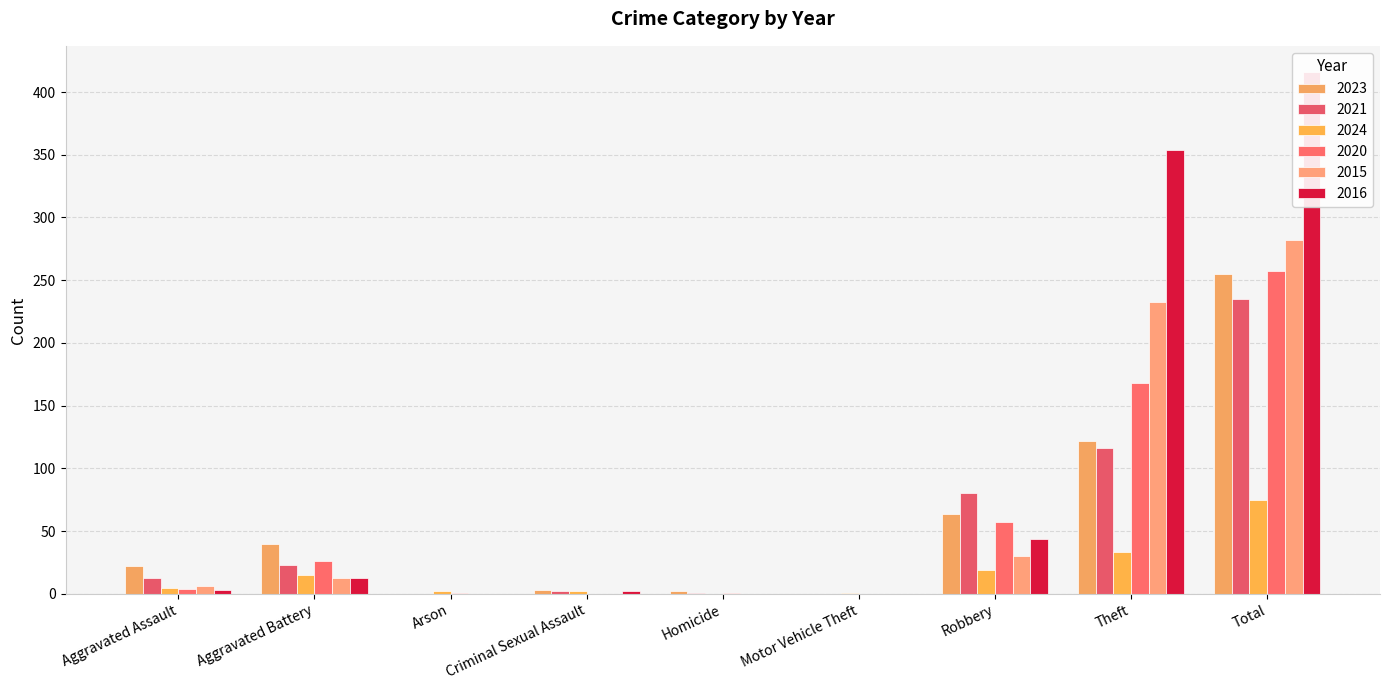

Count the number of categories in the chart.

9